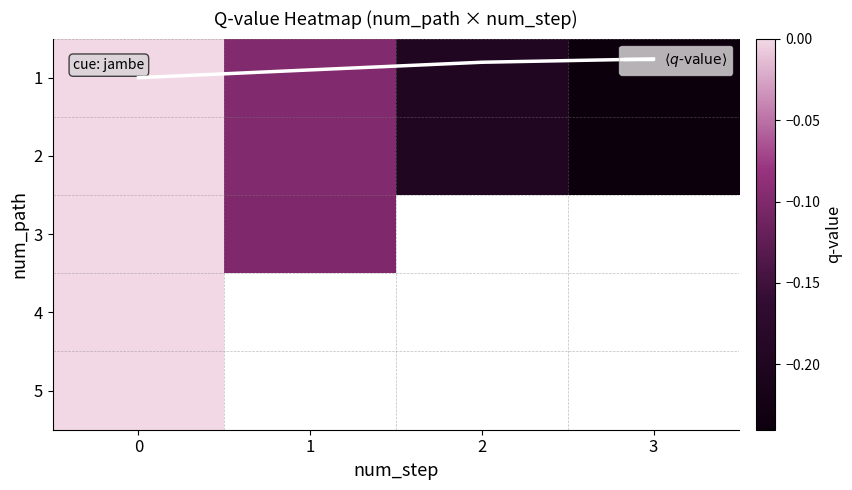

Rank the series at 0 from lowest to highest value.

$\langle q\text{-value}\rangle$, 1, 2, 3, 4, 5